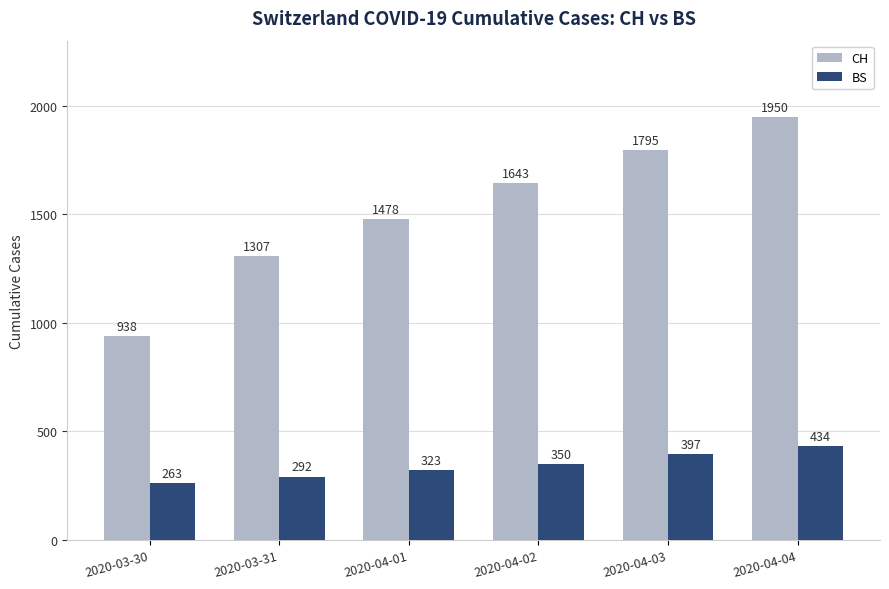

What is the difference between the second highest and minimum values in the BS series?

134